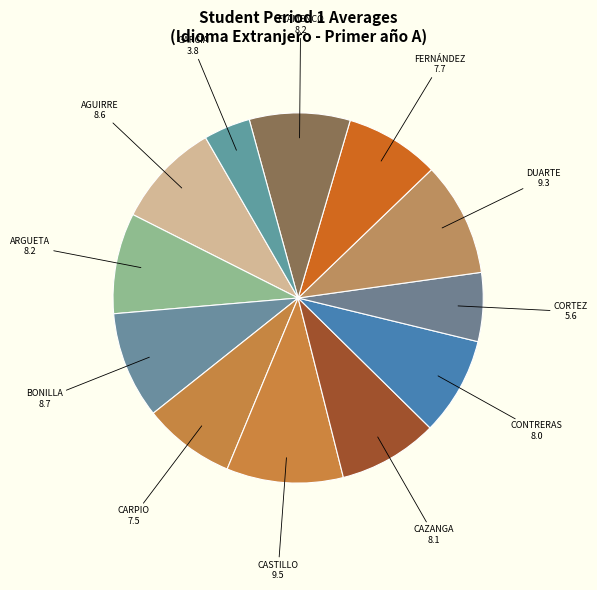

Is there a majority slice in this chart?

No